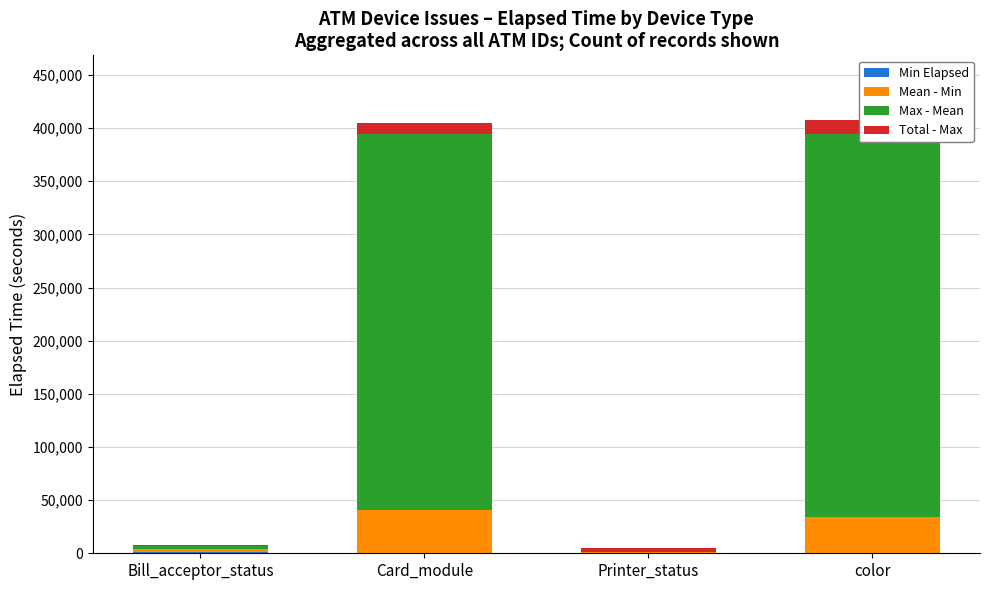

Rank the series at color from highest to lowest value.

Max - Mean, Mean - Min, Total - Max, Min Elapsed